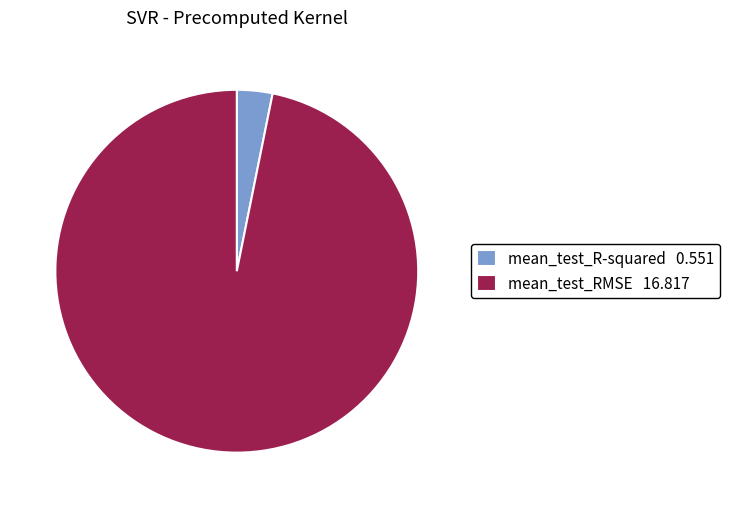

Do mean_test_RMSE 16.817 and mean_test_R-squared 0.551 together represent more than half of the pie?

Yes